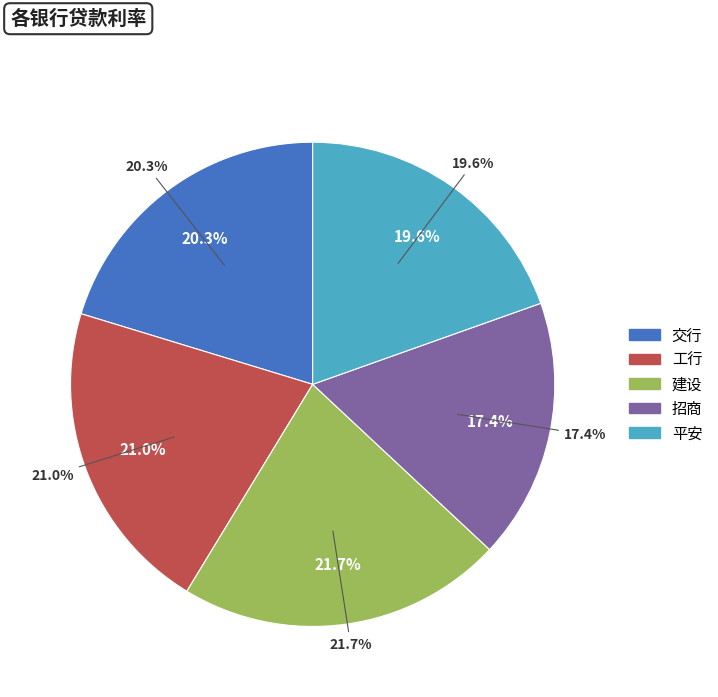

Does 平安 represent more than half of the total?

No